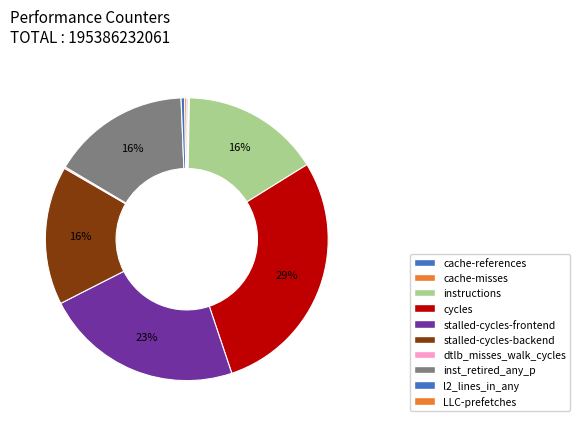

Which has a higher value, cache-misses or l2_lines_in_any?

l2_lines_in_any